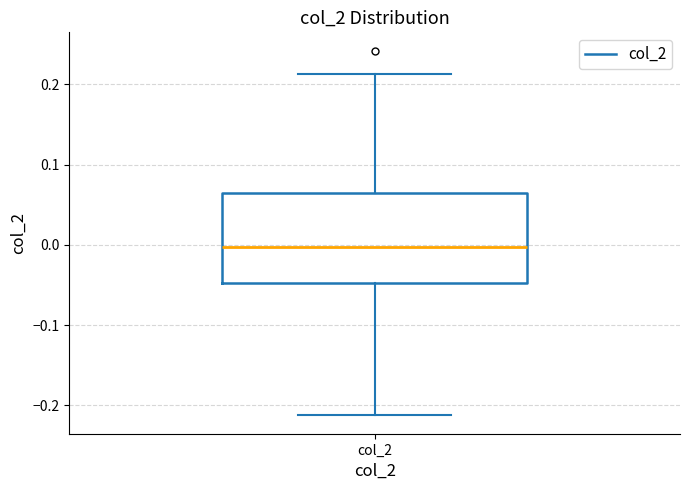

Transcribe this box plot: give where the median line is, the range the box spans, and where the two whiskers end, as read against the y-axis. The values are not printed on the chart, so give them approximately, as read against the axis.

median 0.00, box -0.05 to 0.06, whiskers -0.21 to 0.21